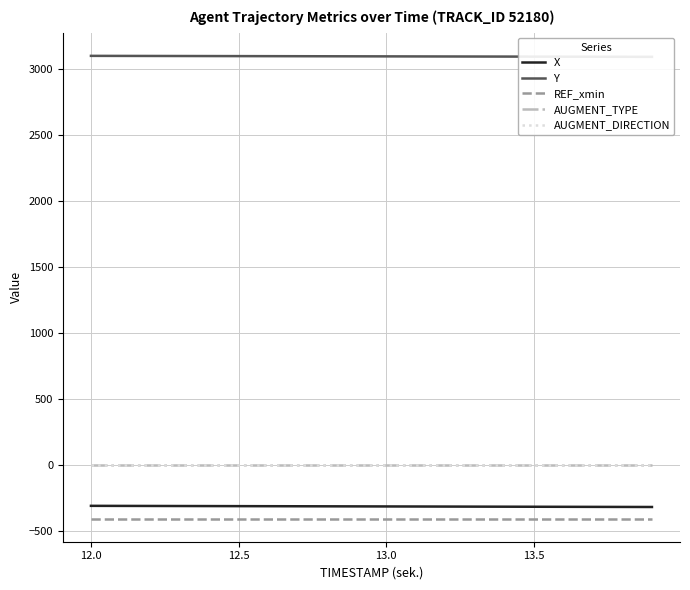

True or false: X and AUGMENT_DIRECTION intersect in this chart.

False